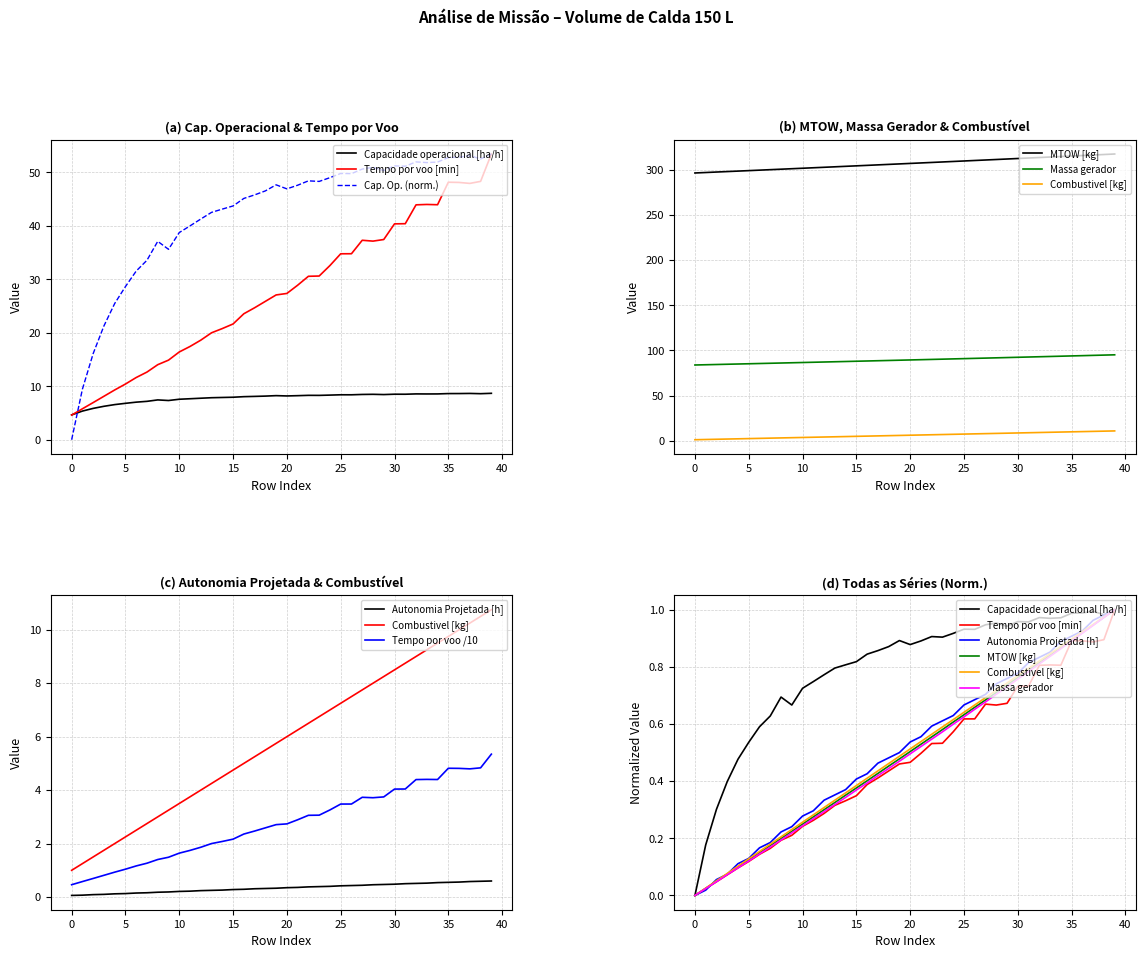

List the labels in order of Autonomia Projetada [h] value, largest first.

39, 38, 37, 36, 35, 34, 33, 32, 31, 30, 29, 28, 27, 26, 25, 24, 23, 22, 21, 20, 19, 18, 17, 16, 15, 14, 13, 12, 11, 10, 9, 8, 7, 6, 5, 4, 3, 2, 1, 0